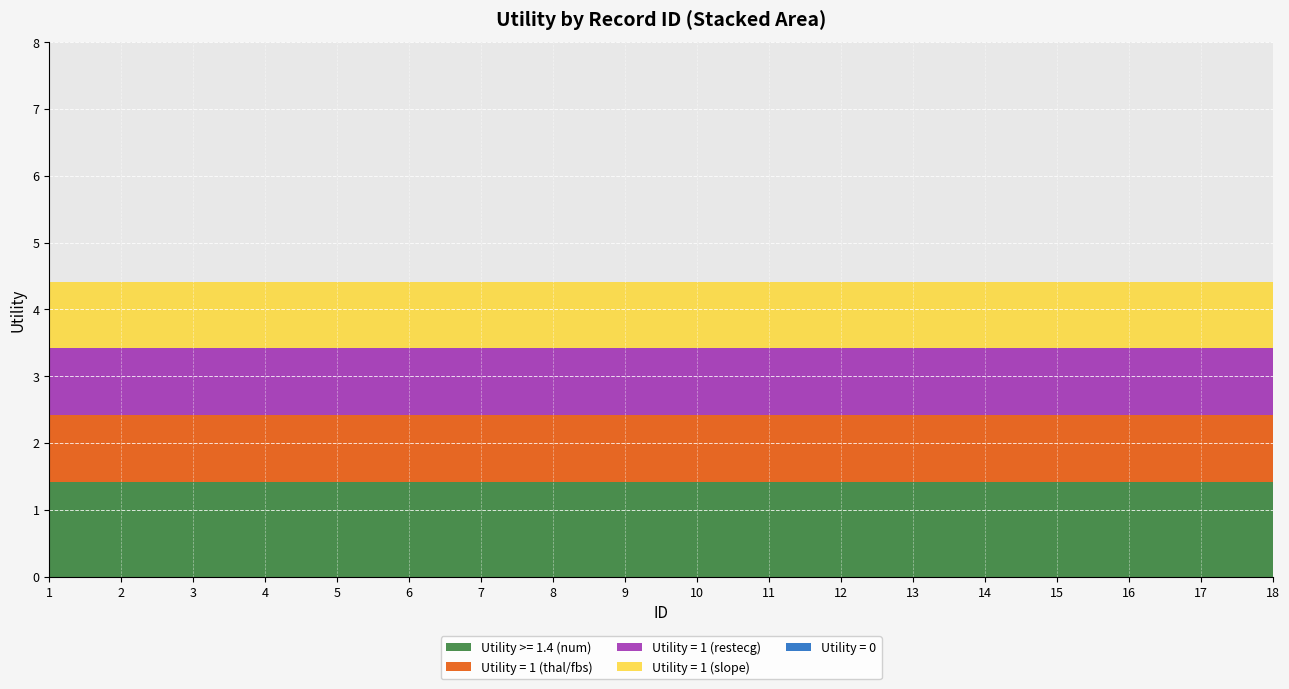

Reading right to left, extract all data points from this chart.

Utility >= 1.4 (num): 1.4	1.4	1.4	1.4	1.4	1.4	1.4	1.4	1.4	1.4	1.4	1.4	1.4	1.4	1.4	1.4	1.4	1.4
Utility = 1 (thal/fbs): 1.0	1.0	1.0	1.0	1.0	1.0	1.0	1.0	1.0	1.0	1.0	1.0	1.0	1.0	1.0	1.0	1.0	1.0
Utility = 1 (restecg): 1.0	1.0	1.0	1.0	1.0	1.0	1.0	1.0	1.0	1.0	1.0	1.0	1.0	1.0	1.0	1.0	1.0	1.0
Utility = 1 (slope): 1.0	1.0	1.0	1.0	1.0	1.0	1.0	1.0	1.0	1.0	1.0	1.0	1.0	1.0	1.0	1.0	1.0	1.0
Utility = 0: 0.0	0.0	0.0	0.0	0.0	0.0	0.0	0.0	0.0	0.0	0.0	0.0	0.0	0.0	0.0	0.0	0.0	0.0